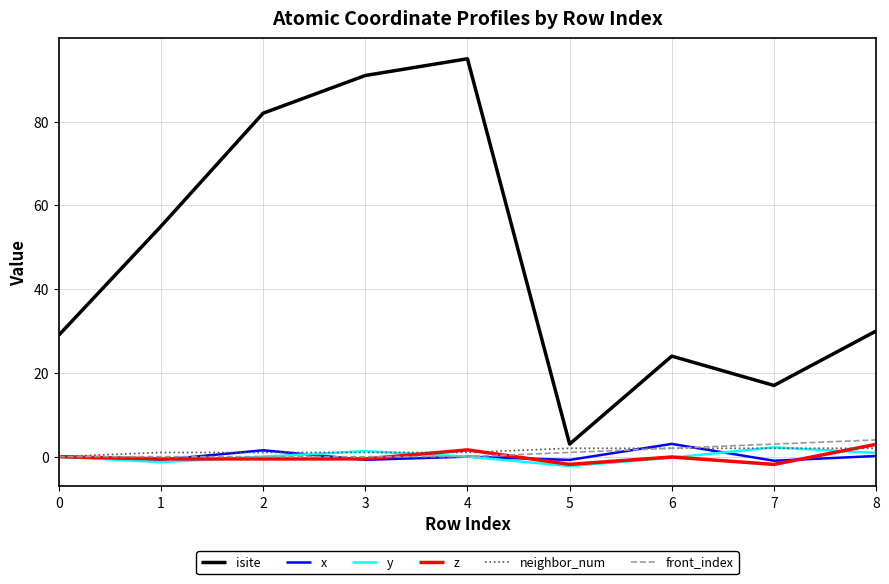

At which label is front_index closest to 2?

6